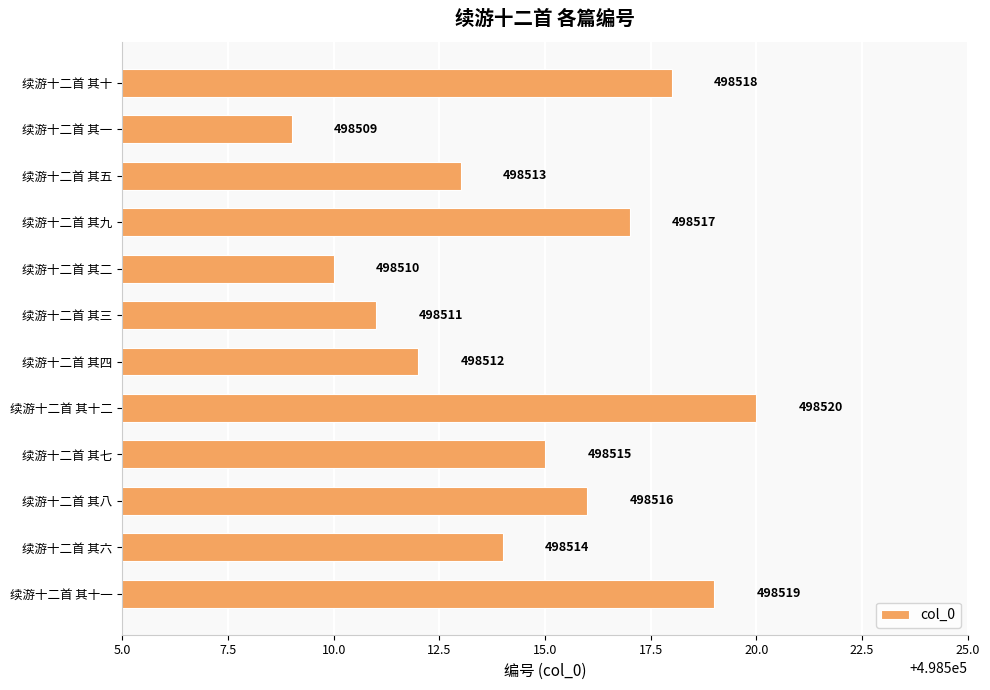

What is the maximum value shown in the chart?

498520